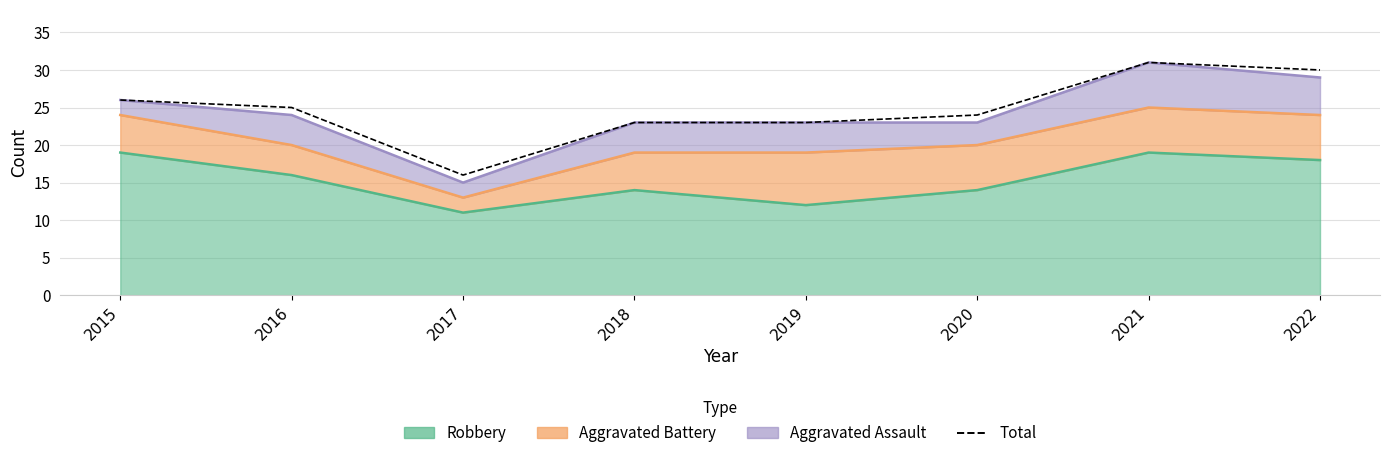

What is the difference between the values at 2019 and 2021?

8